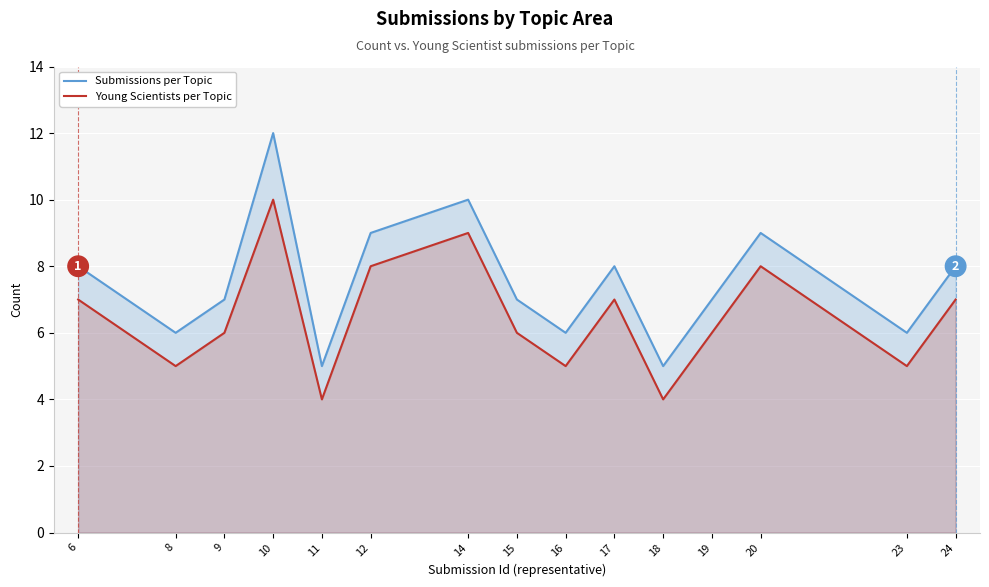

Reading left to right, transcribe all the data shown in this chart.

Submissions per Topic: 6=8	8=6	9=7	10=12	11=5	12=9	14=10	15=7	16=6	17=8	18=5	19=7	20=9	23=6	24=8
Young Scientists per Topic: 6=7	8=5	9=6	10=10	11=4	12=8	14=9	15=6	16=5	17=7	18=4	19=6	20=8	23=5	24=7